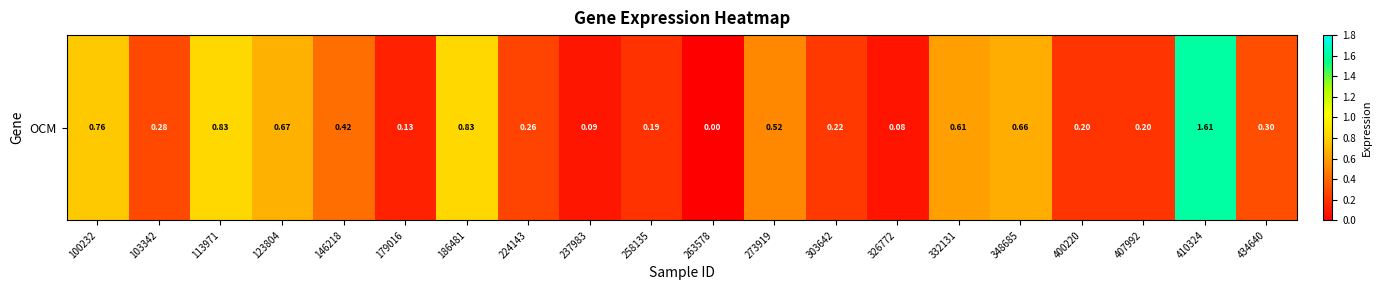

Rank the categories by value from lowest to highest.

263578, 326772, 237983, 179016, 258135, 400220, 407992, 303642, 224143, 103342, 434640, 146218, 273919, 332131, 348685, 123804, 100232, 113971, 186481, 410324